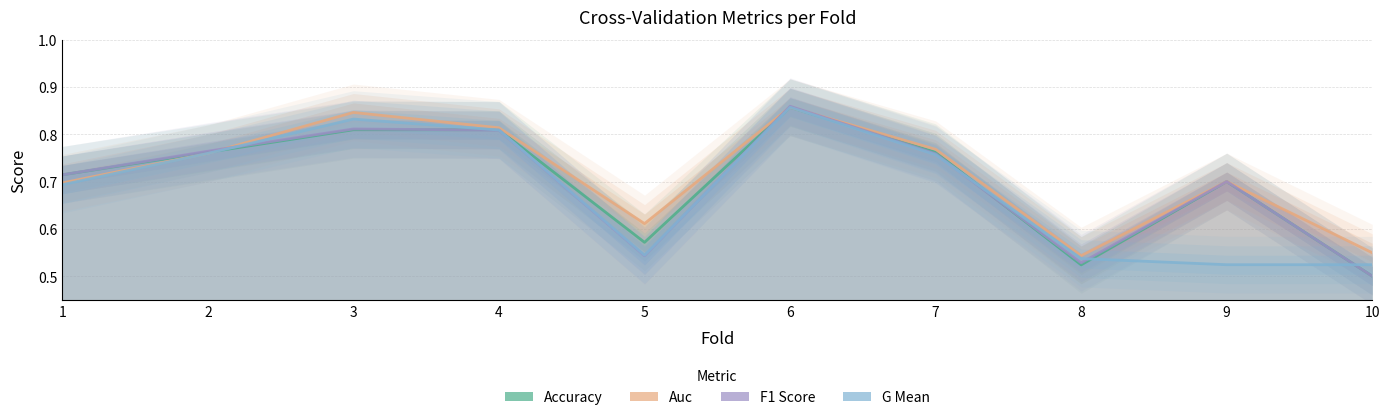

True or false: auc and g_mean cross at least once.

False